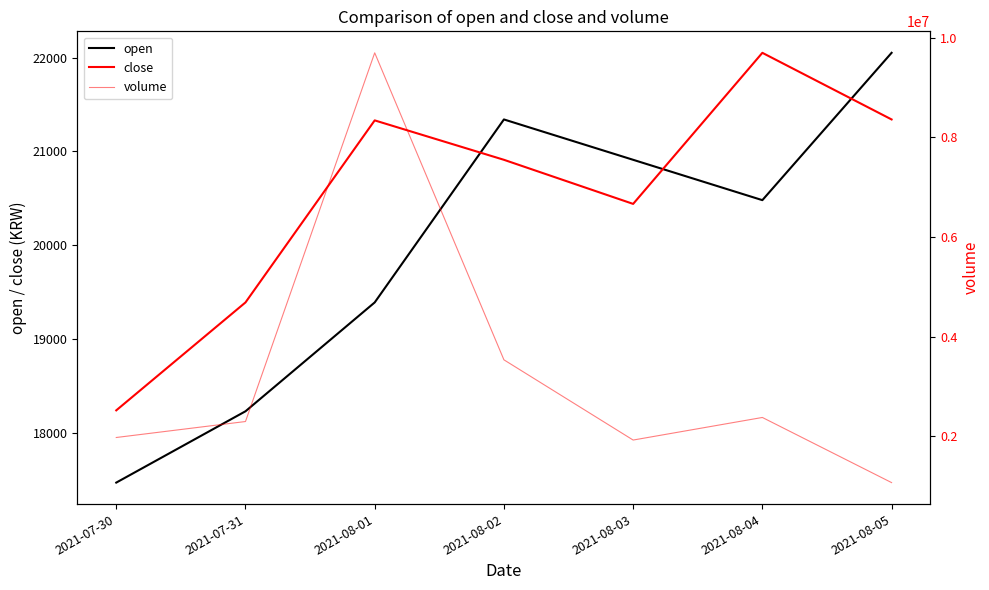

What value does the open series have at 2021-08-03?

20910.0